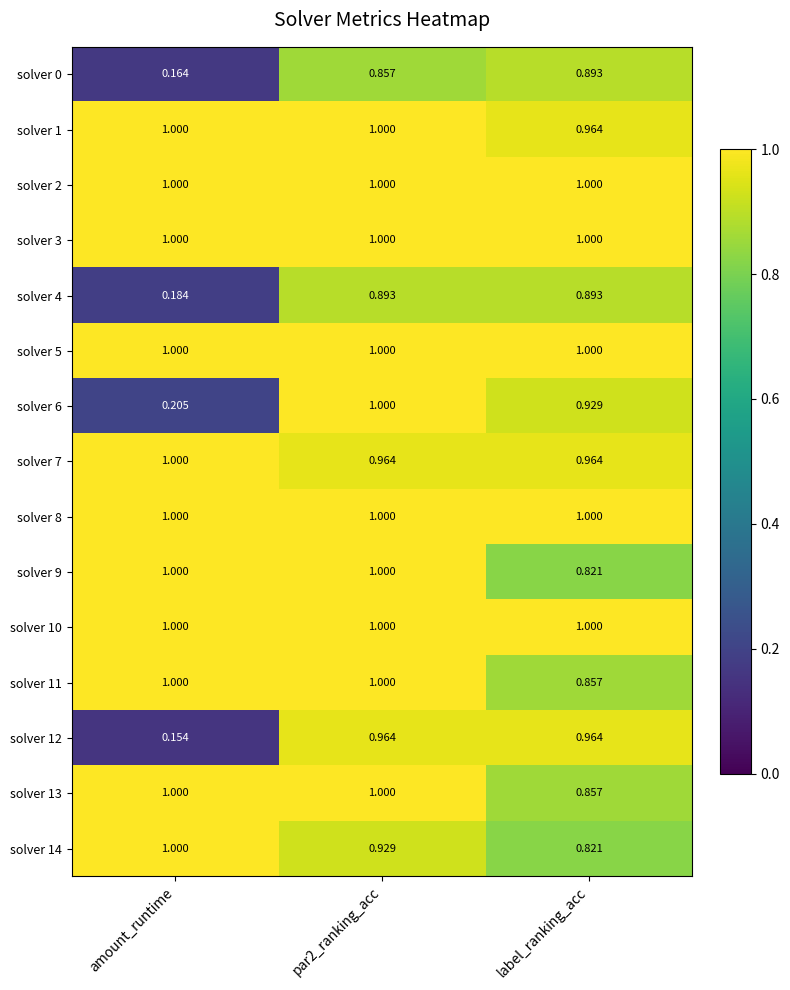

At which label is solver 9 closest to 0?

label_ranking_acc